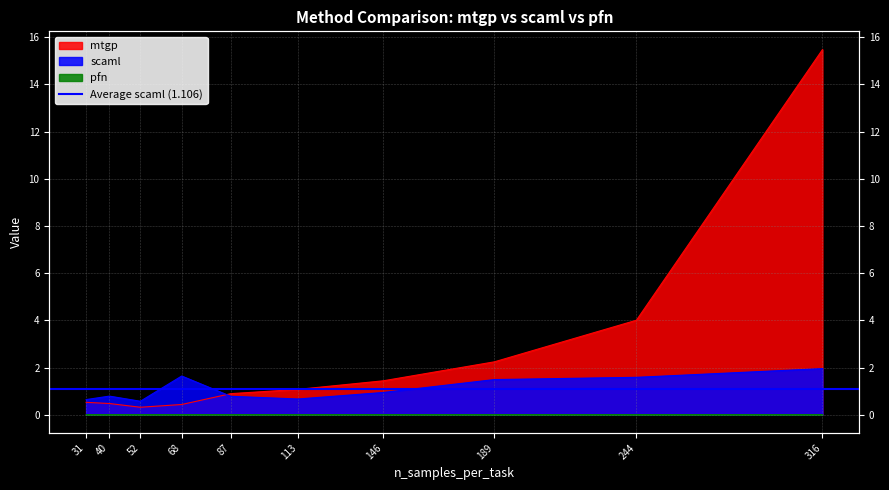

What is the sum of the scaml values at 316 and 52?

2.5